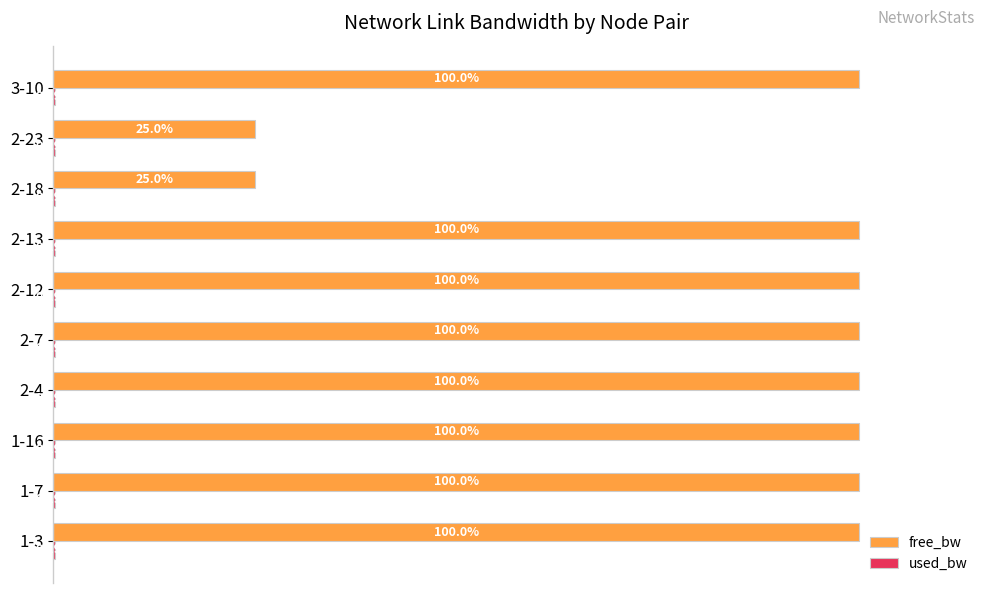

Which series changed the most between 2-7 and 2-23?

free_bw